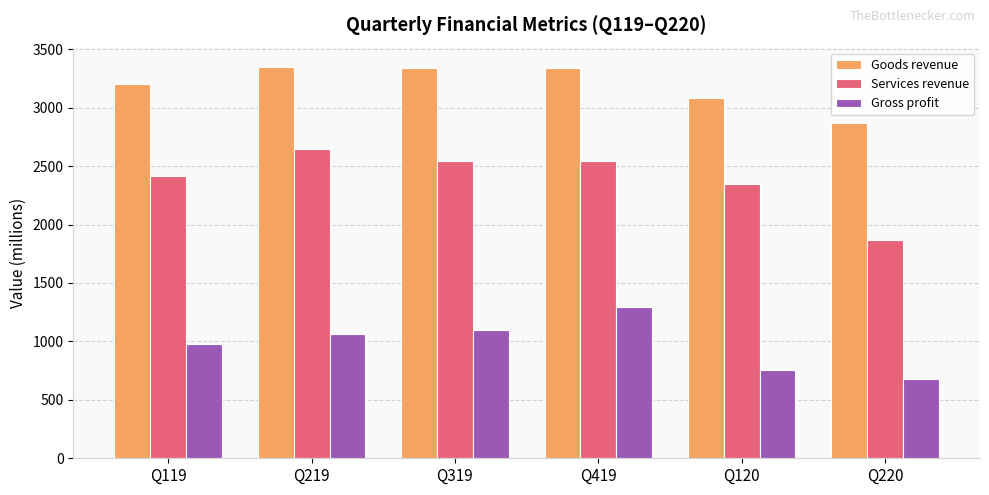

Rank the series at Q219 from lowest to highest value.

Gross profit, Services revenue, Goods revenue